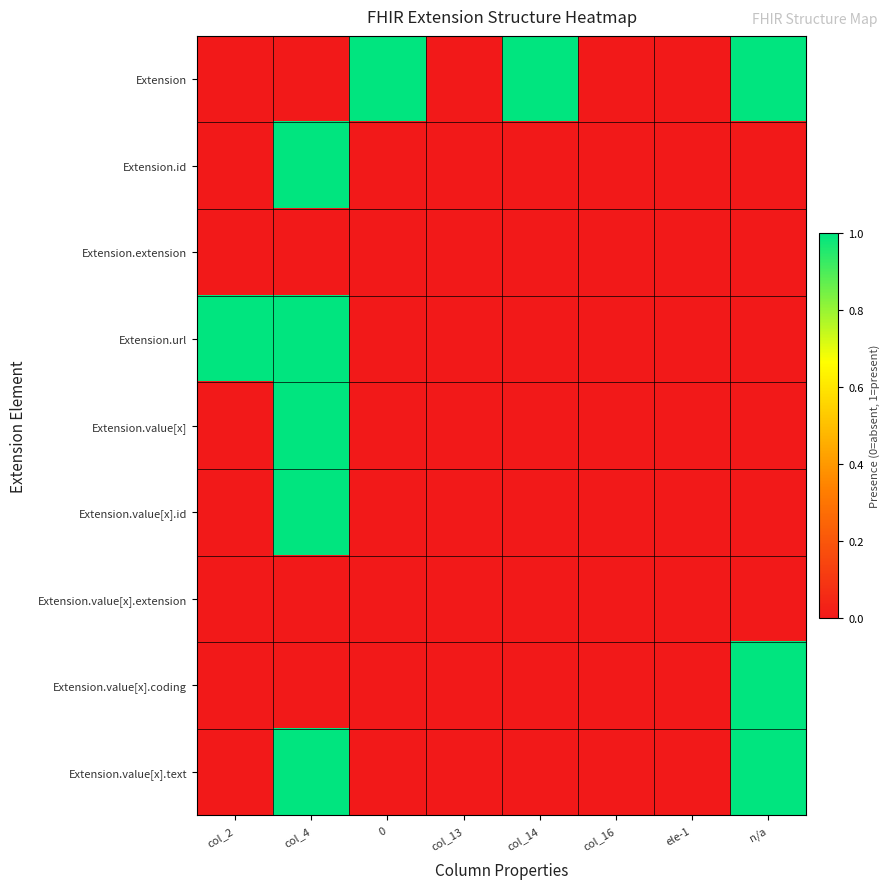

At which category does the chart reach its minimum across all series?

col_2